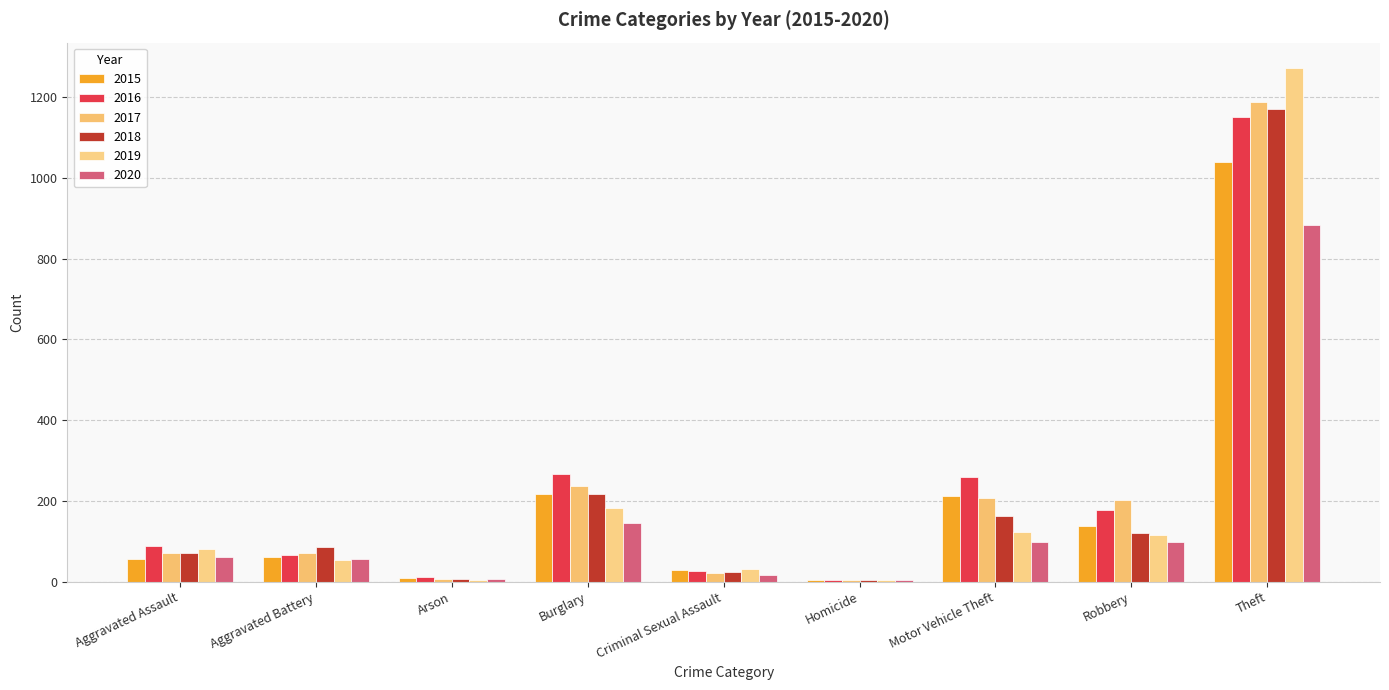

At which category is the sum across all series the highest?

Theft